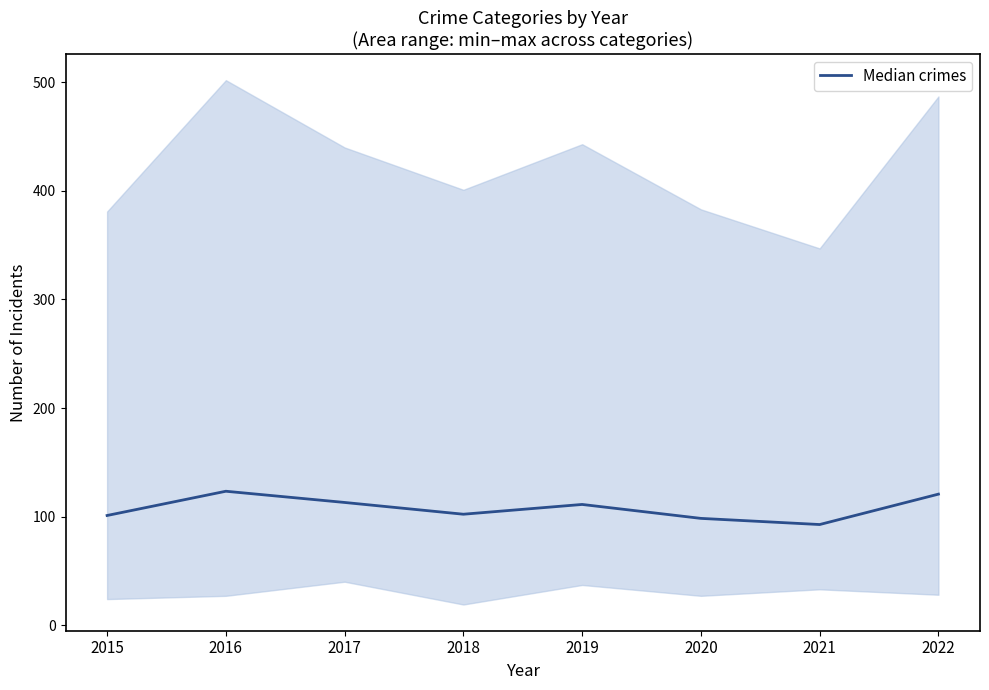

The value at 2018 is 102.2. True or false?

True